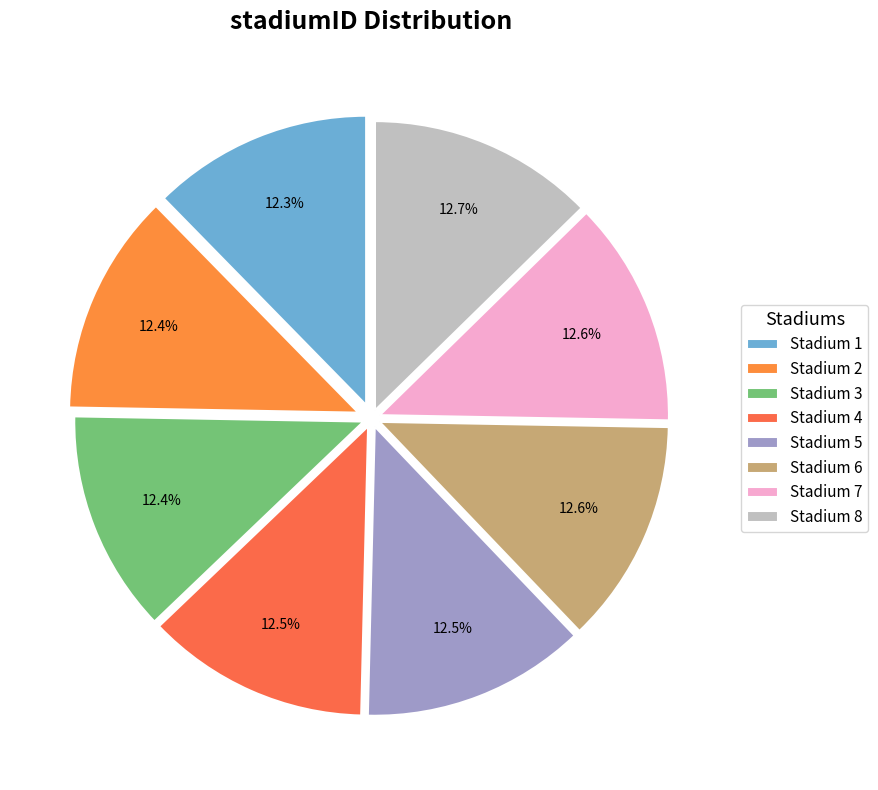

Count the number of slices in the pie.

8